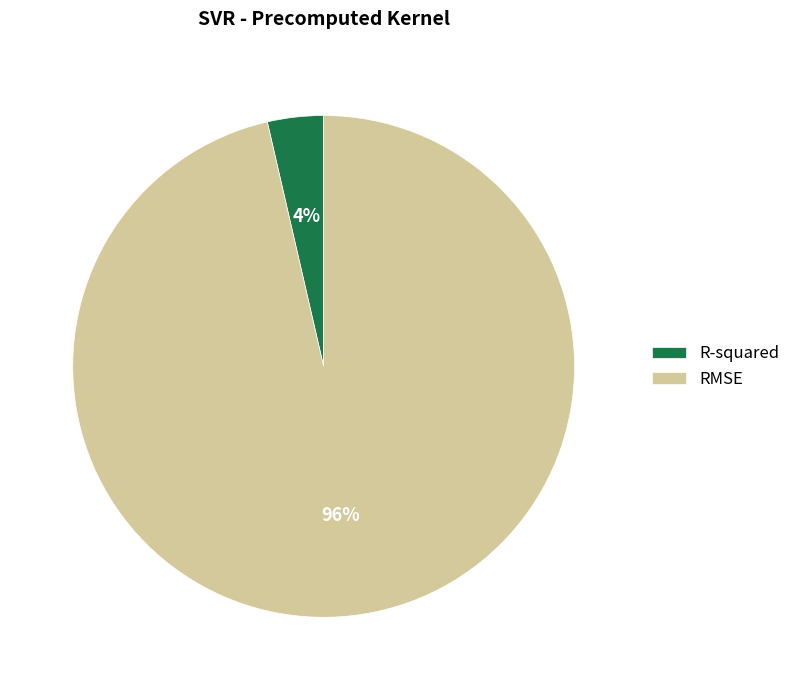

How many segments does this pie chart have?

2